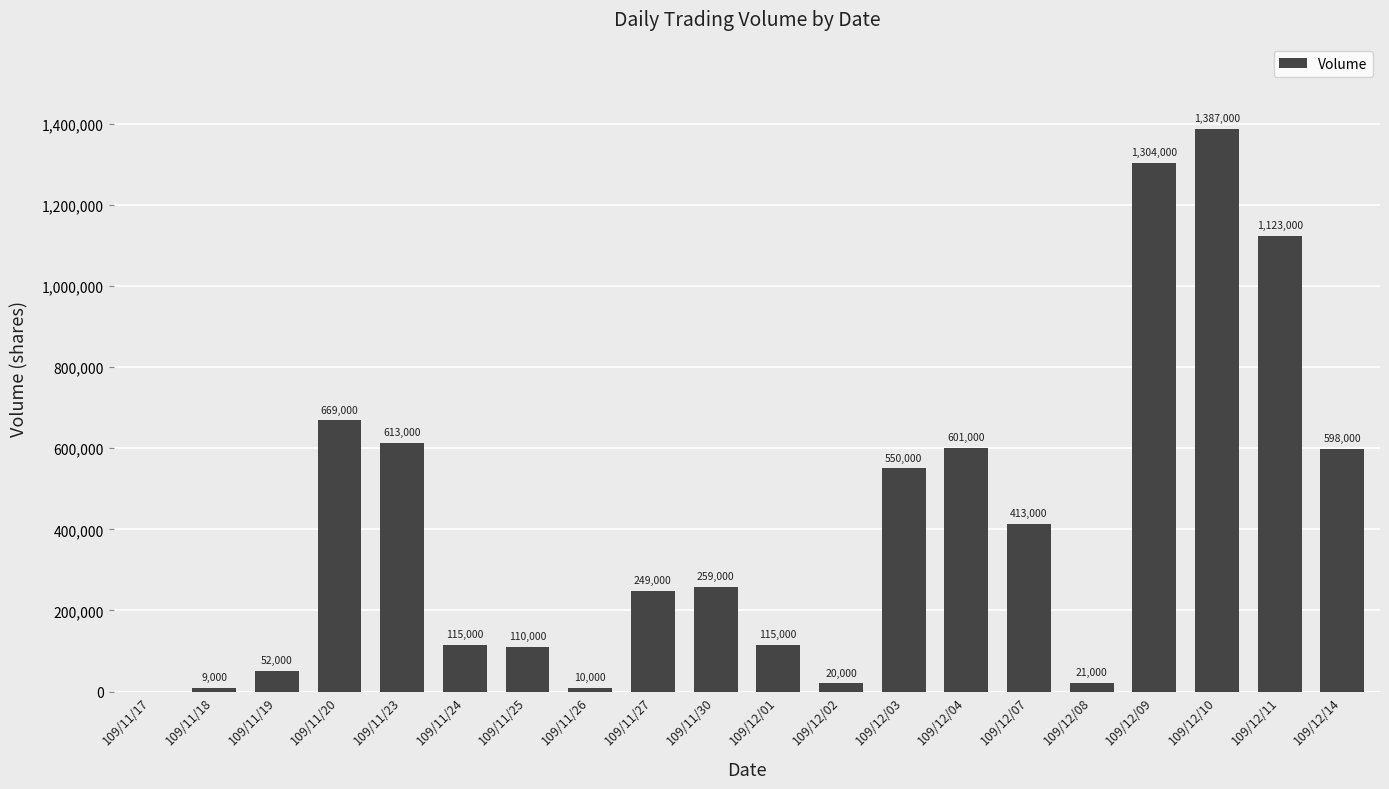

What is the approximate value at 109/12/02?

20000